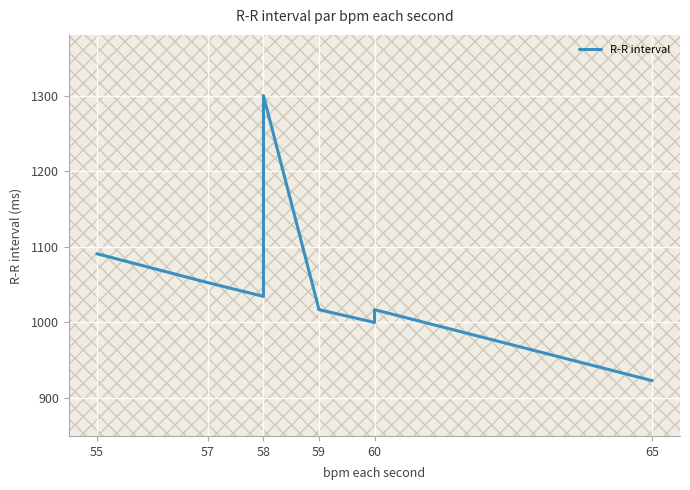

What is the difference between the maximum and minimum values?

376.9